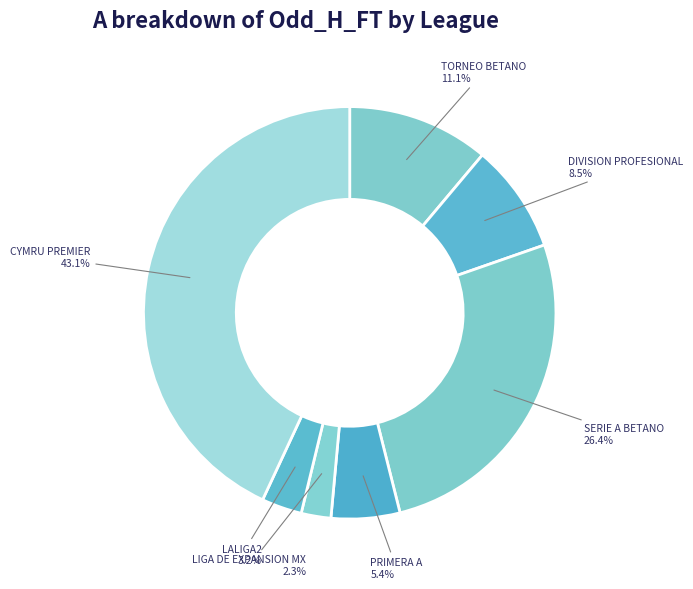

How many segments does this pie chart have?

7